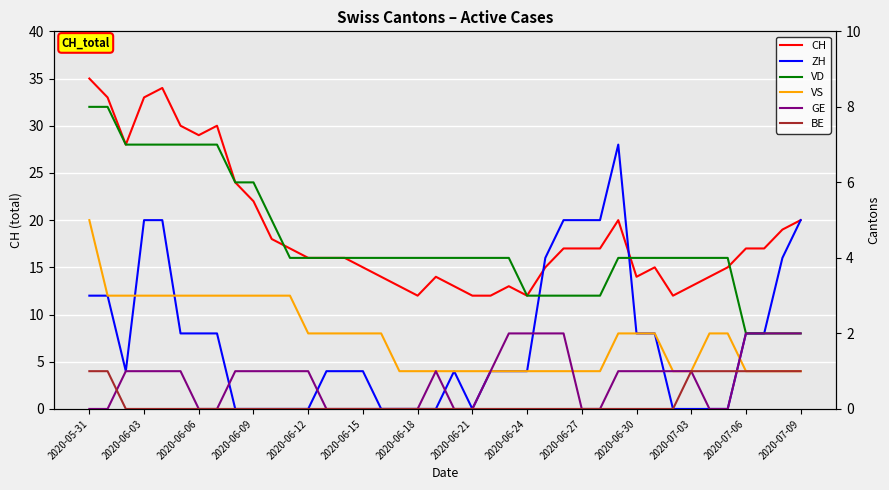

True or false: GE and VS cross at least once.

True